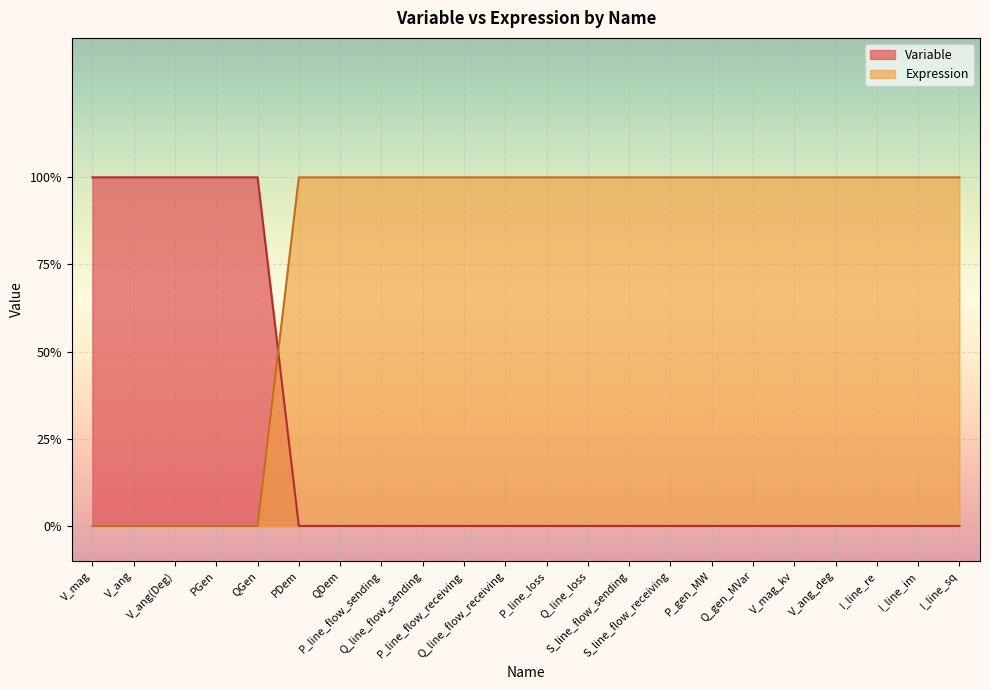

At how many categories does at least one series exceed 0?

22